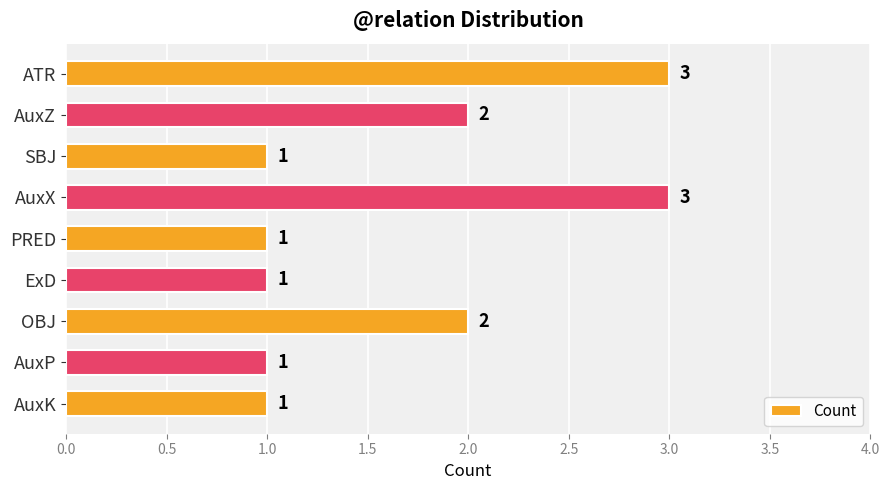

Reading top to bottom, extract all data points from this chart.

3	2	1	3	1	1	2	1	1